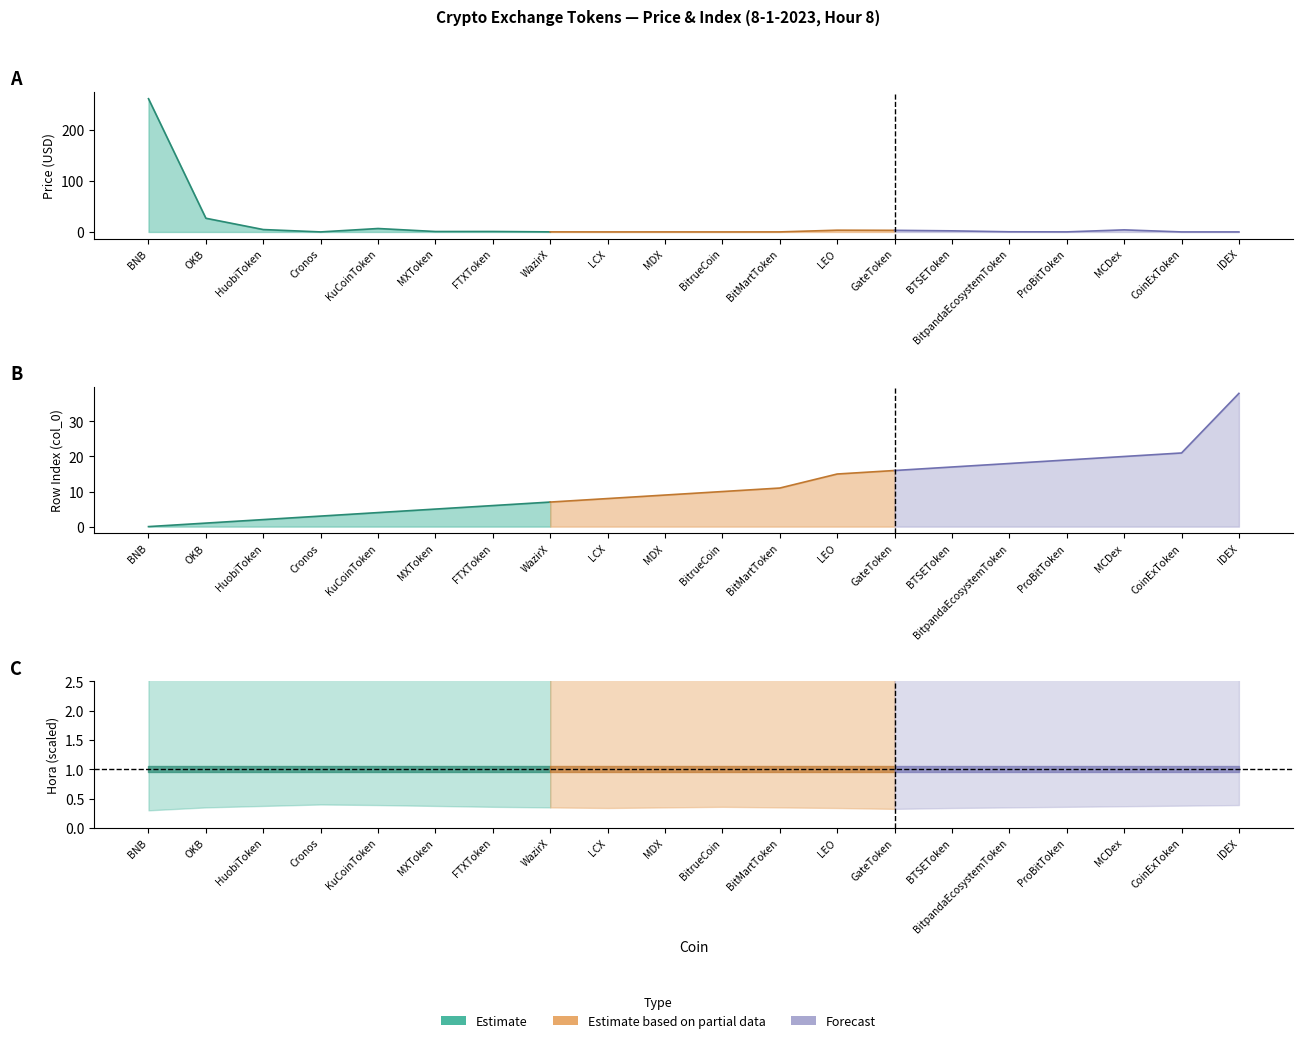

How many series are shown in this chart?

3